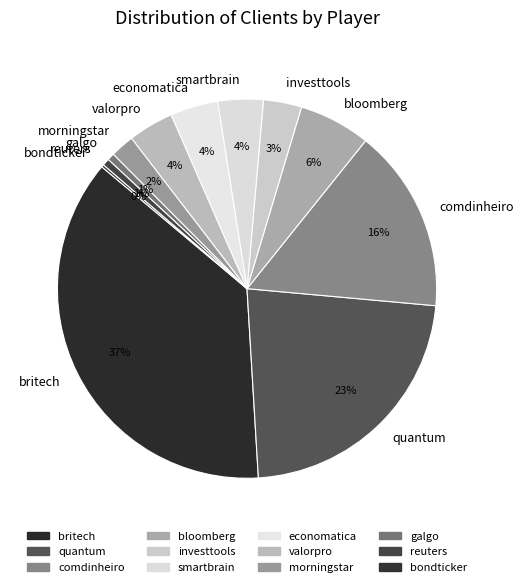

Do economatica and morningstar together represent more than half of the pie?

No